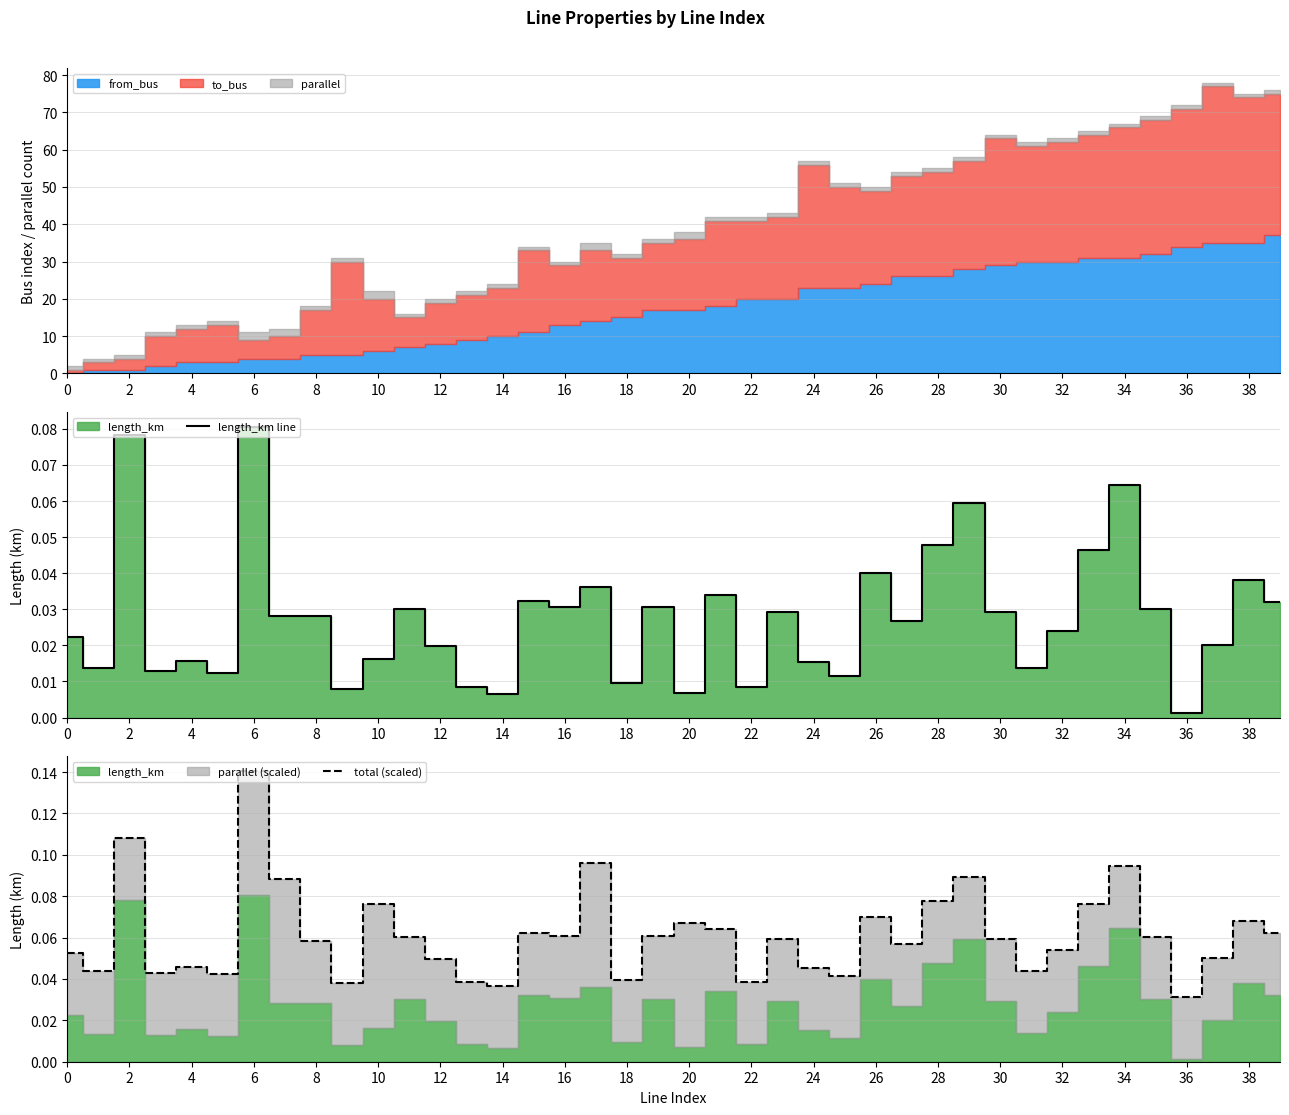

What is the maximum value for total (scaled)?

0.1